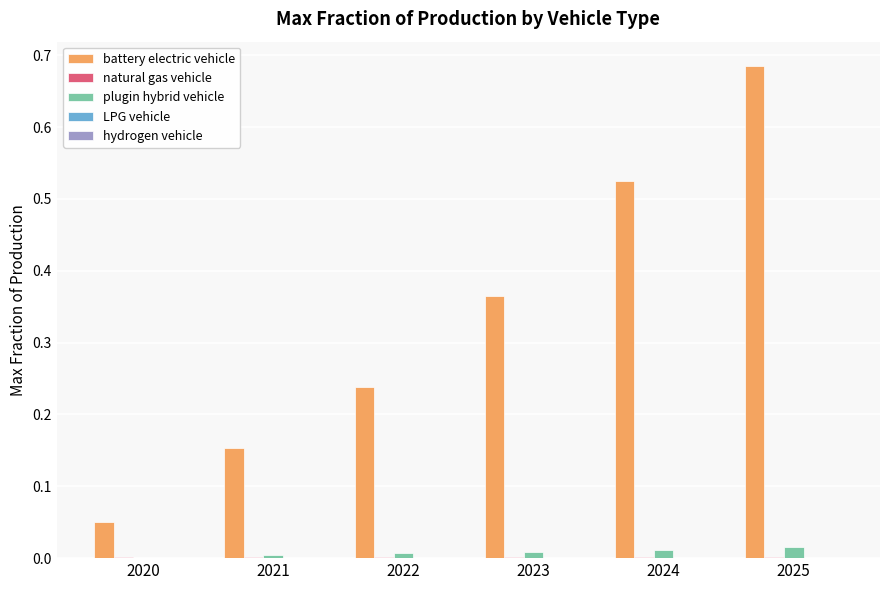

How many categories are shown in the chart?

6